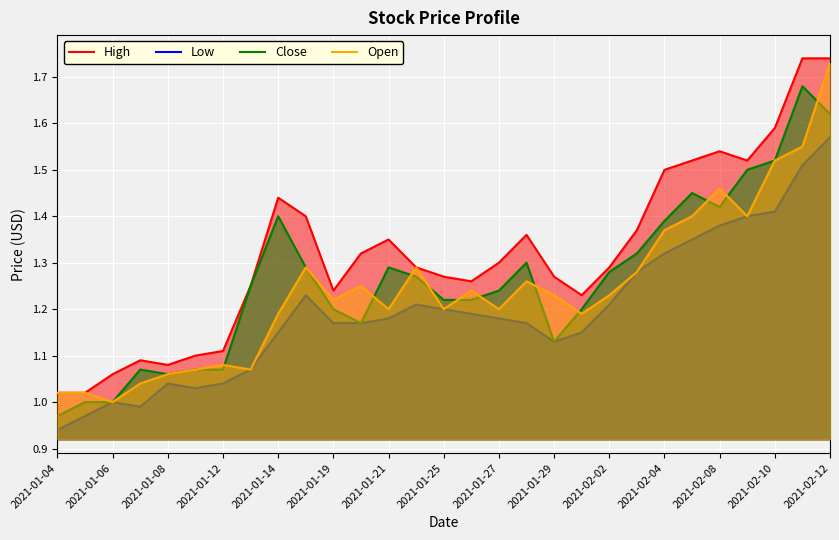

How many data points in Open are above 1?

28